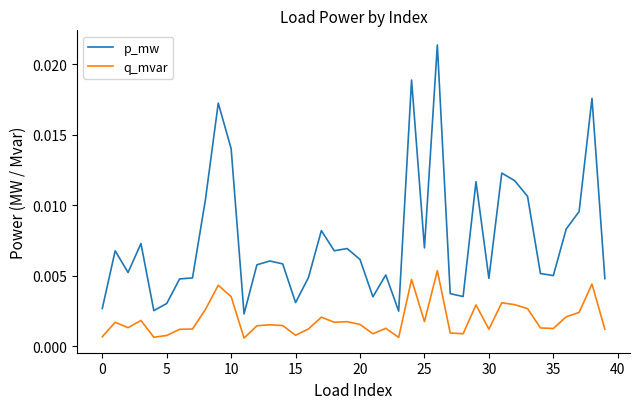

Which series has the largest total across all categories?

p_mw